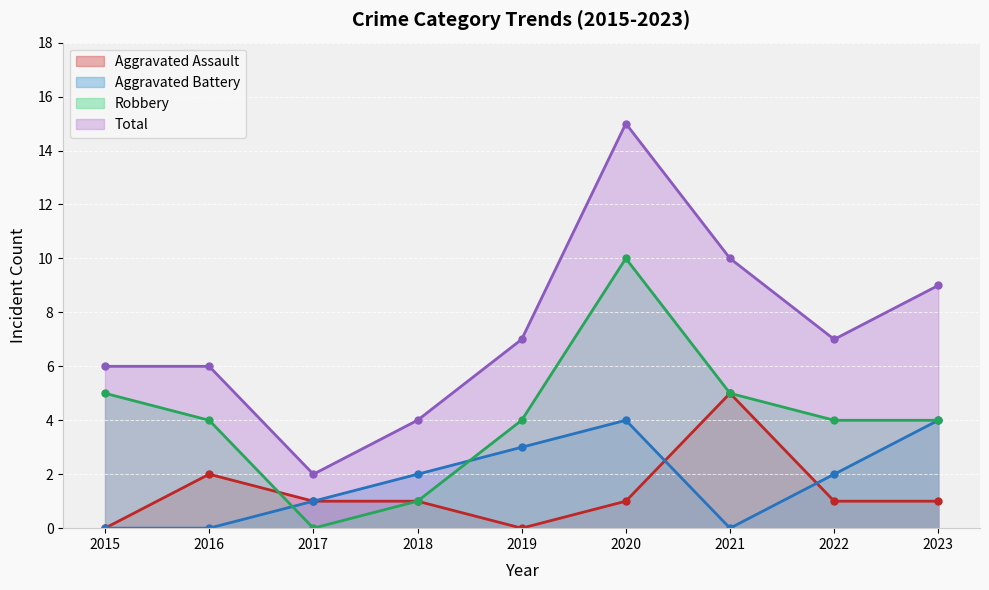

What is the value of the Aggravated Battery point at the 9th from the left?

4